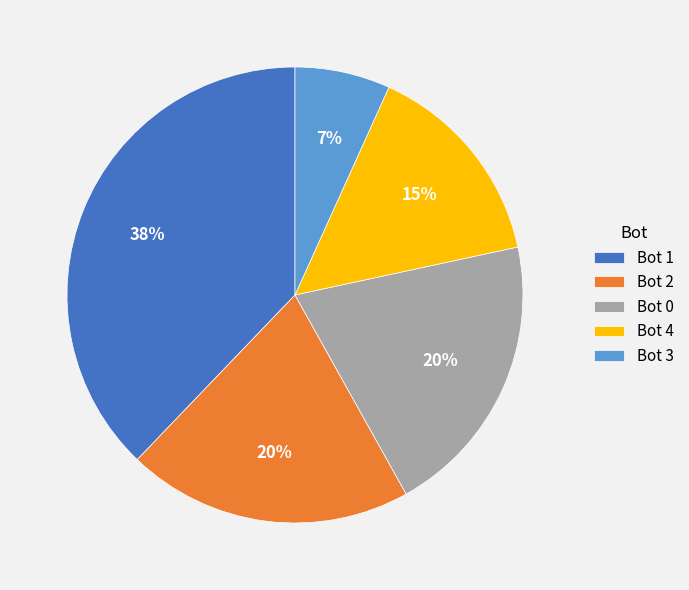

Approximately how many times larger is the value at Bot 1 compared to Bot 4?

2.5